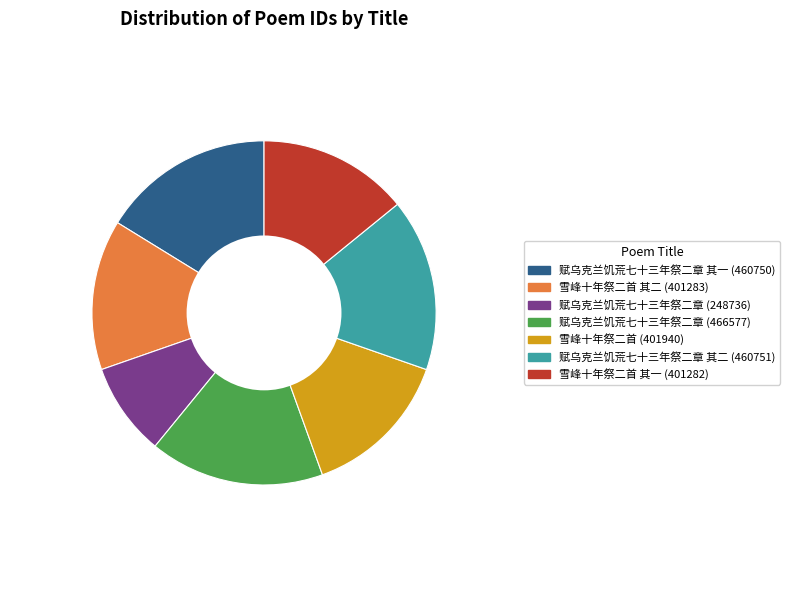

Does 赋乌克兰饥荒七十三年祭二章 其一 (460750) represent more than half of the total?

No